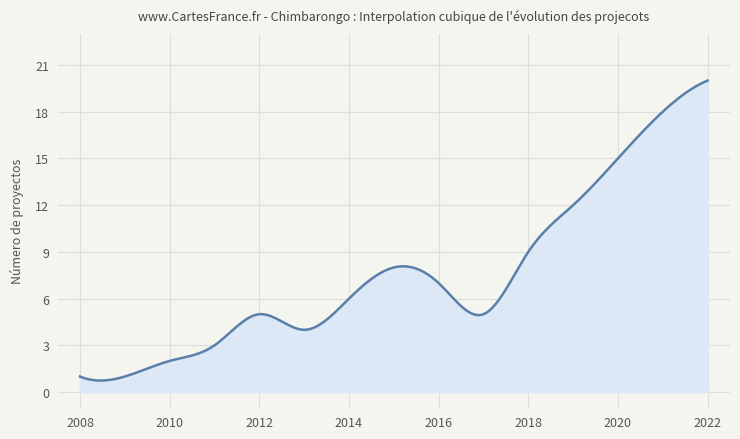

What is the minimum value shown in the chart?

0.7